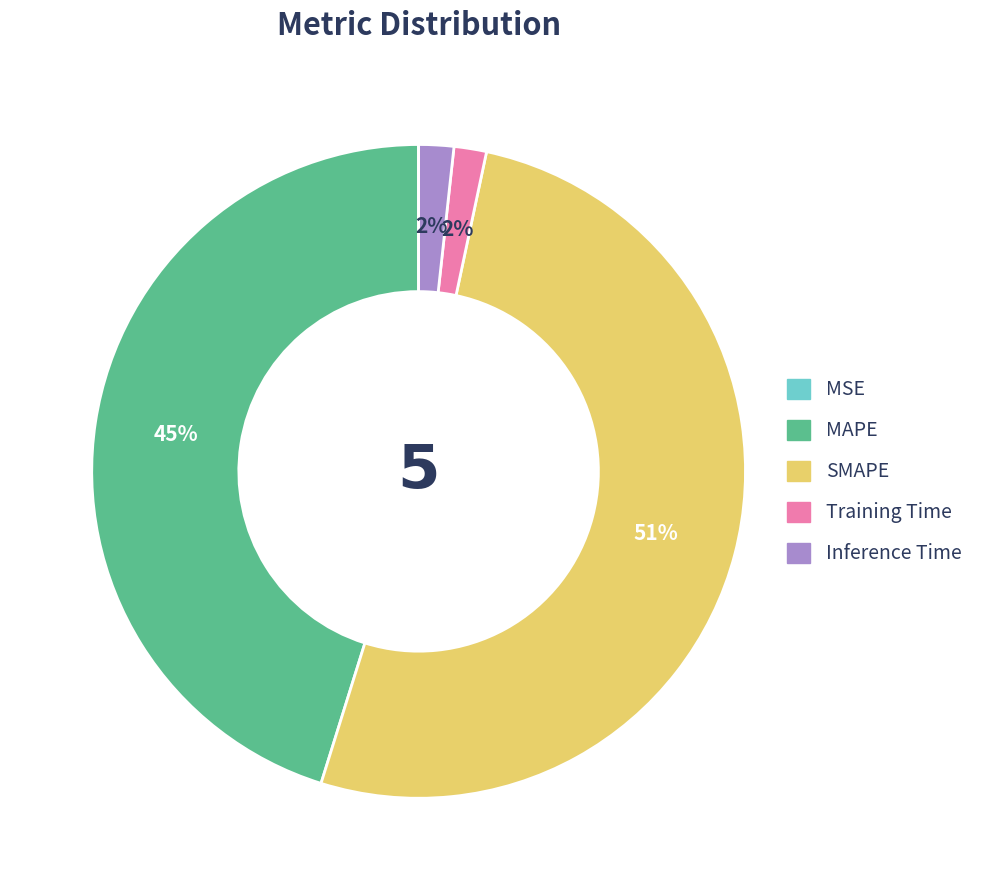

Is it true that MAPE is 50% of the pie?

False